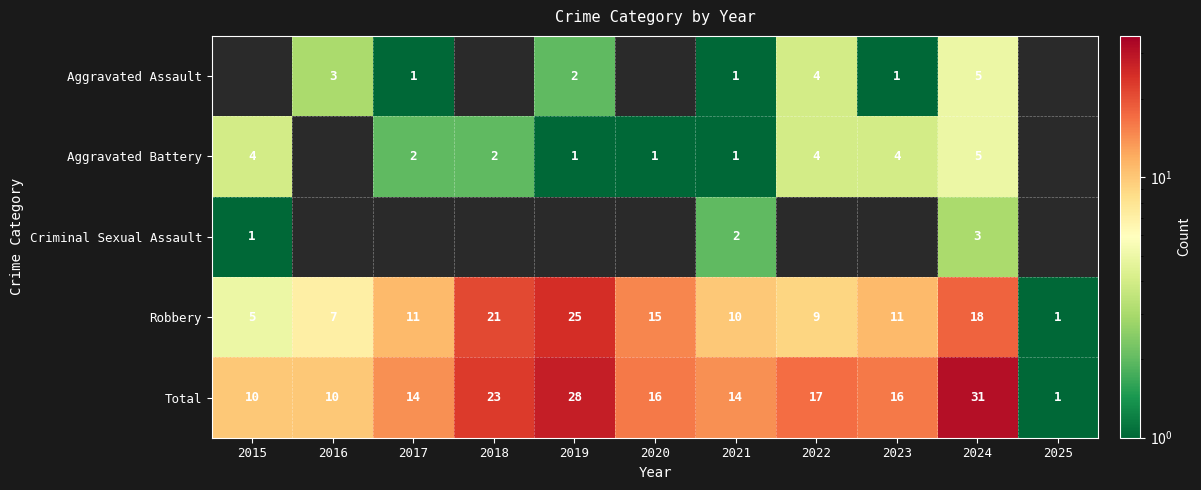

What is the maximum value for Robbery?

25